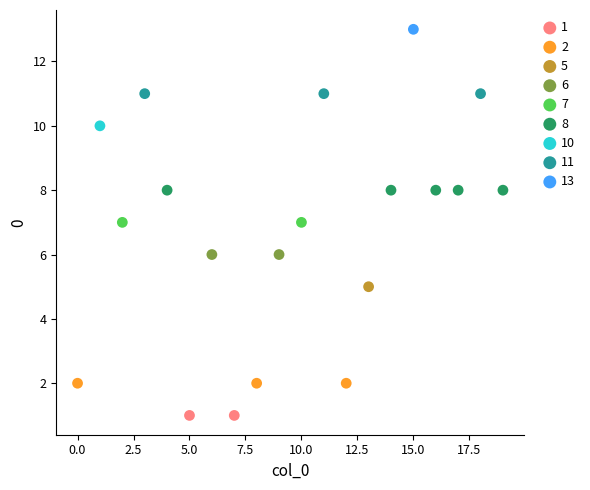

What are all the series names shown in the legend?

1, 2, 5, 6, 7, 8, 10, 11, 13